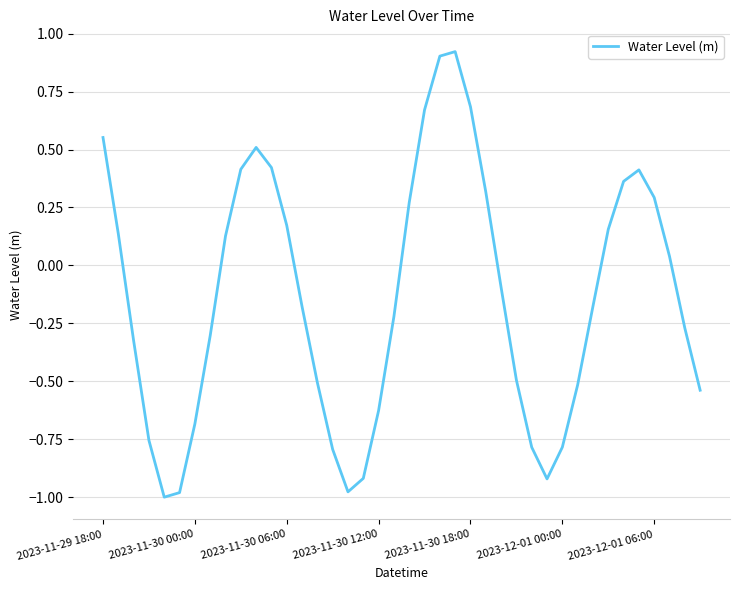

What is the difference between the maximum and minimum values?

1.9